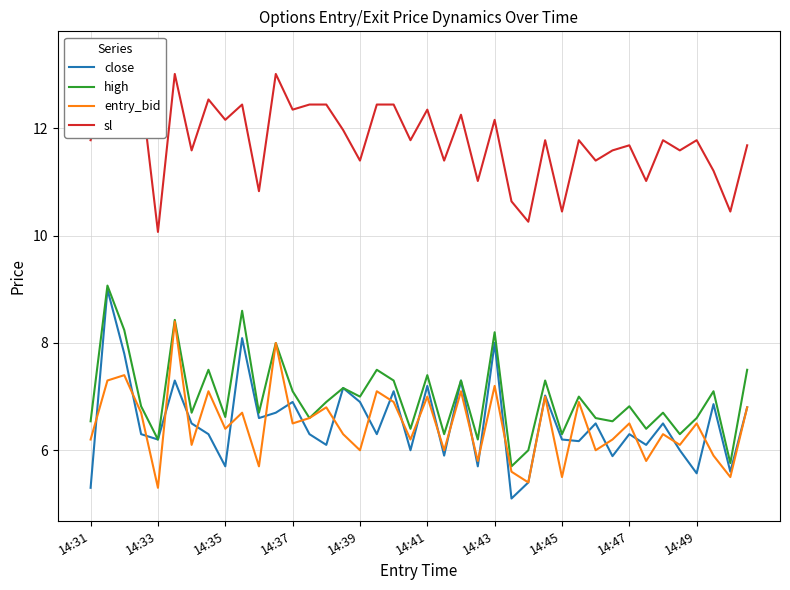

At which label is close closest to 7?

27